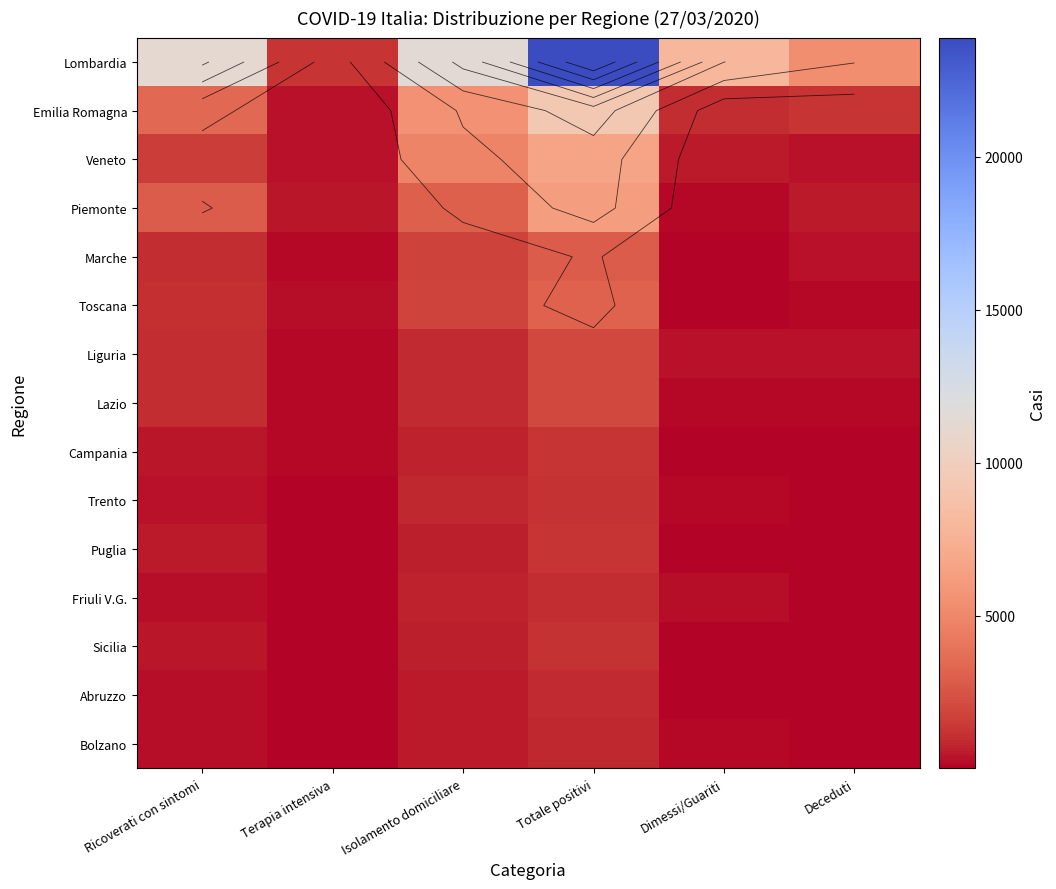

The value of Campania at Isolamento domiciliare is 723. True or false?

True